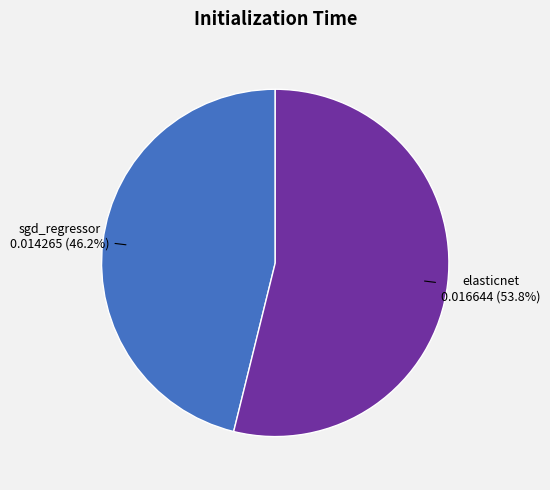

True or false: elasticnet accounts for 45% of the total.

False